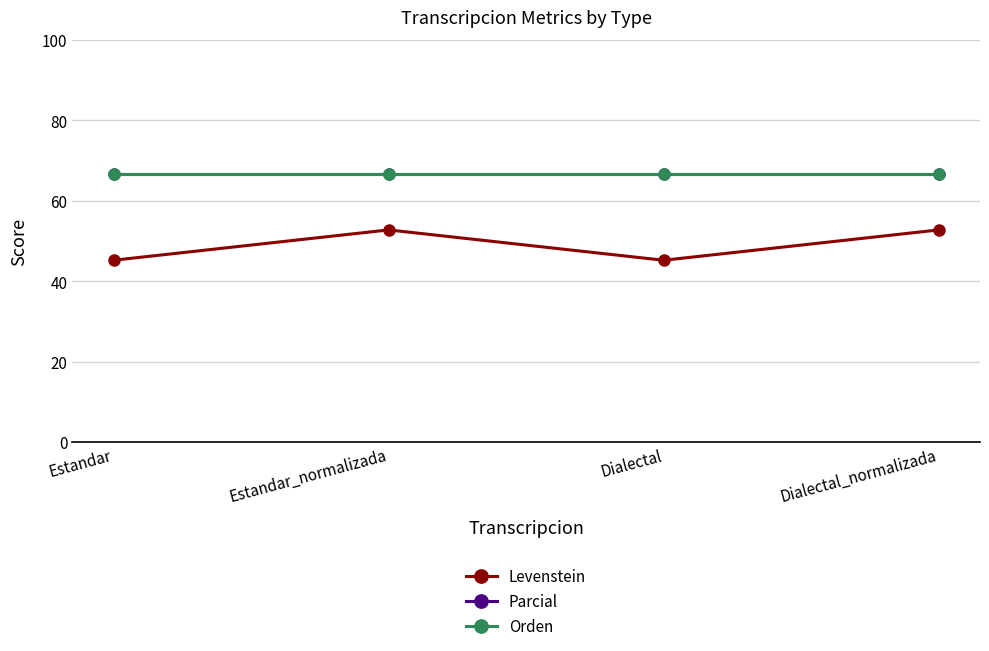

What is the maximum value for Parcial?

66.7